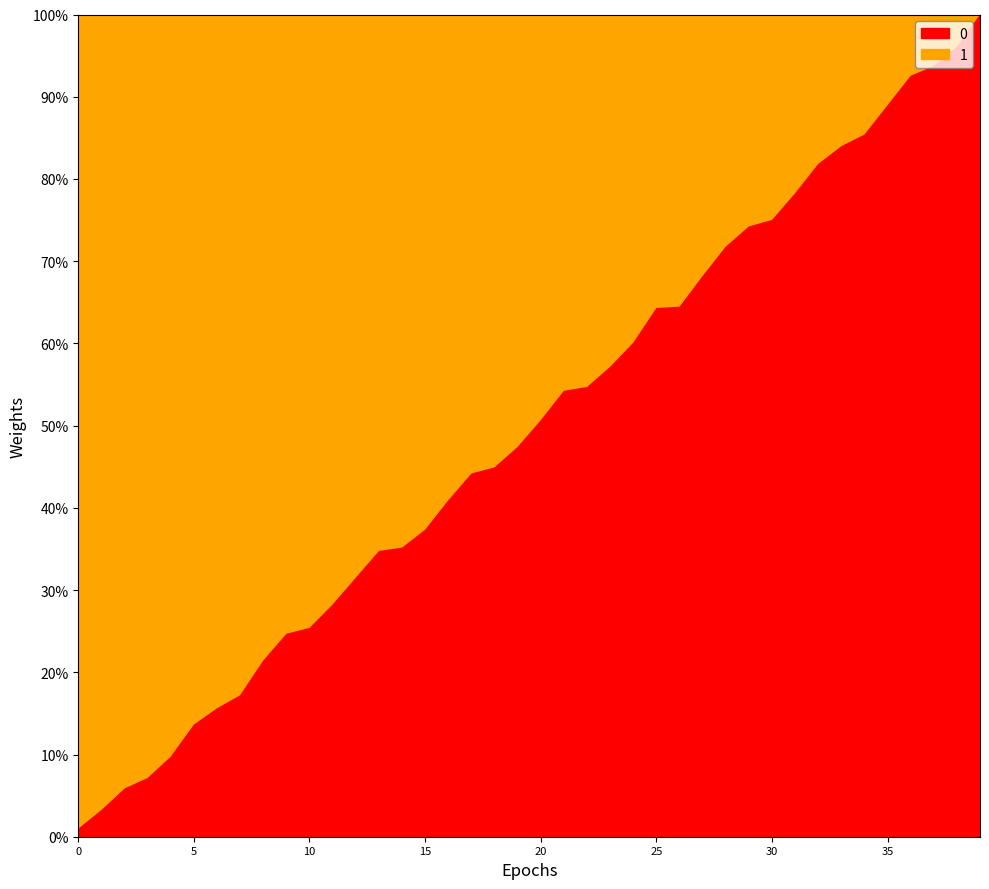

List the labels in order of value, largest first.

39, 38, 37, 36, 35, 34, 33, 32, 31, 30, 29, 28, 27, 26, 25, 24, 23, 22, 21, 20, 19, 18, 17, 16, 15, 14, 13, 12, 11, 10, 9, 8, 7, 6, 5, 4, 3, 2, 1, 0